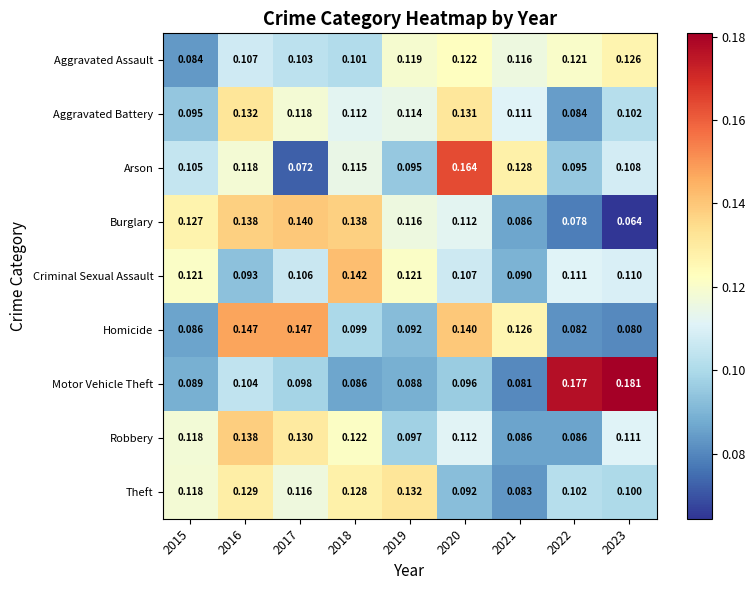

At how many categories does at least one series exceed 0?

9